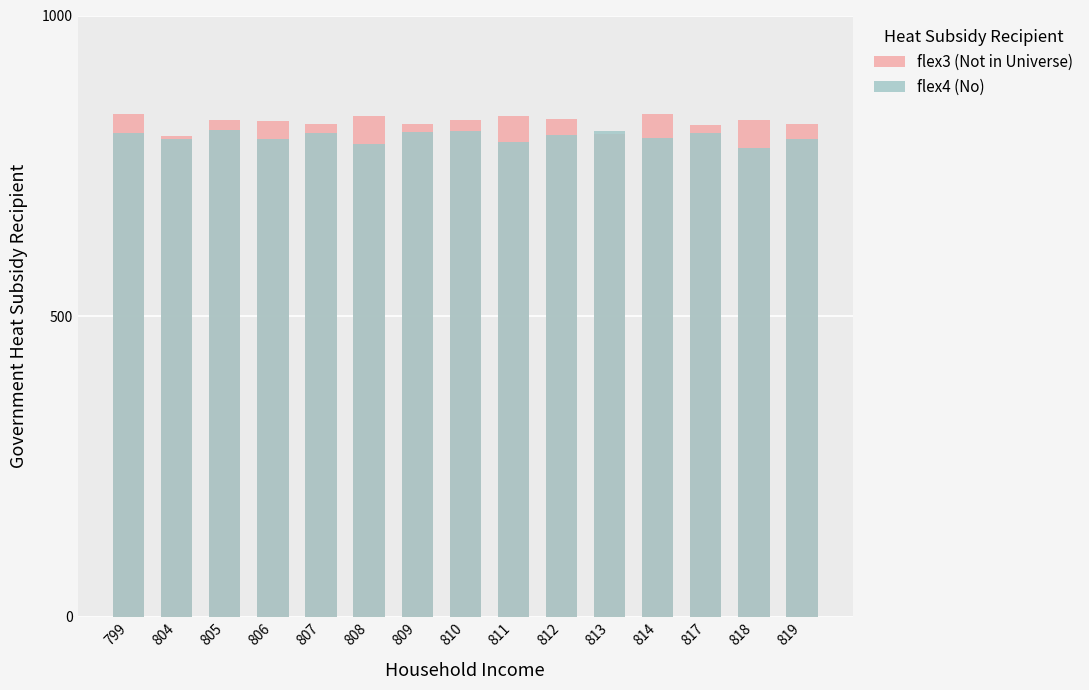

Reading left to right, transcribe all the data shown in this chart.

flex3 (Not in Universe): 799=837	804=800	805=826	806=824	807=819	808=833	809=820	810=826	811=833	812=828	813=803	814=836	817=818	818=826	819=819
flex4 (No): 799=804	804=794	805=810	806=795	807=805	808=787	809=807	810=808	811=790	812=802	813=808	814=796	817=804	818=780	819=794